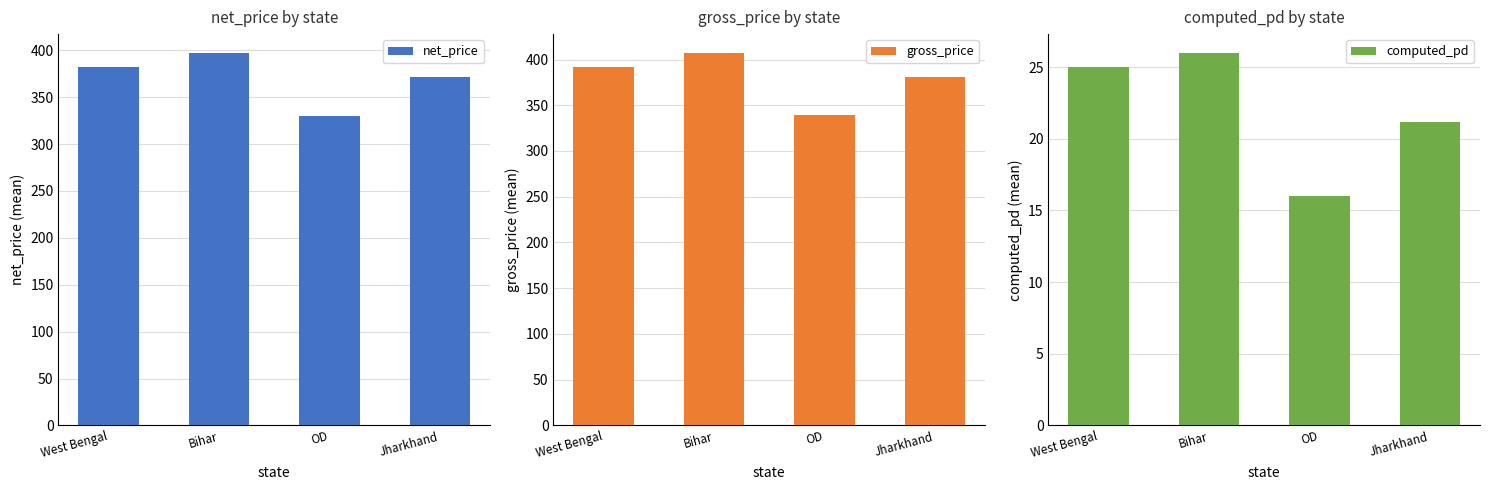

Reading right to left, extract all data points from this chart.

net_price: Jharkhand=371.9	OD=329.5	Bihar=397.4	West Bengal=382.6
gross_price: Jharkhand=381.4	OD=339.5	Bihar=407.4	West Bengal=392.3
computed_pd: Jharkhand=21.2	OD=16.0	Bihar=26.0	West Bengal=25.0